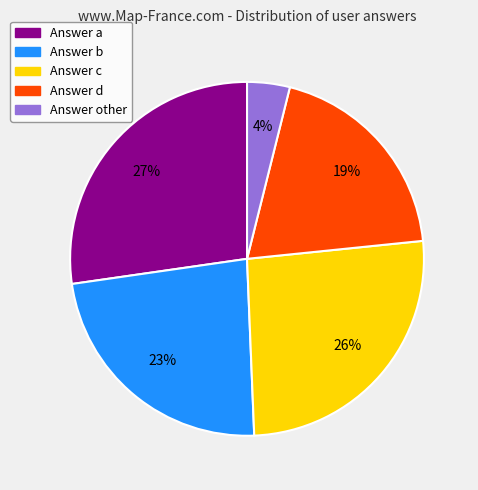

To the nearest percent, what is the average slice percentage?

20%